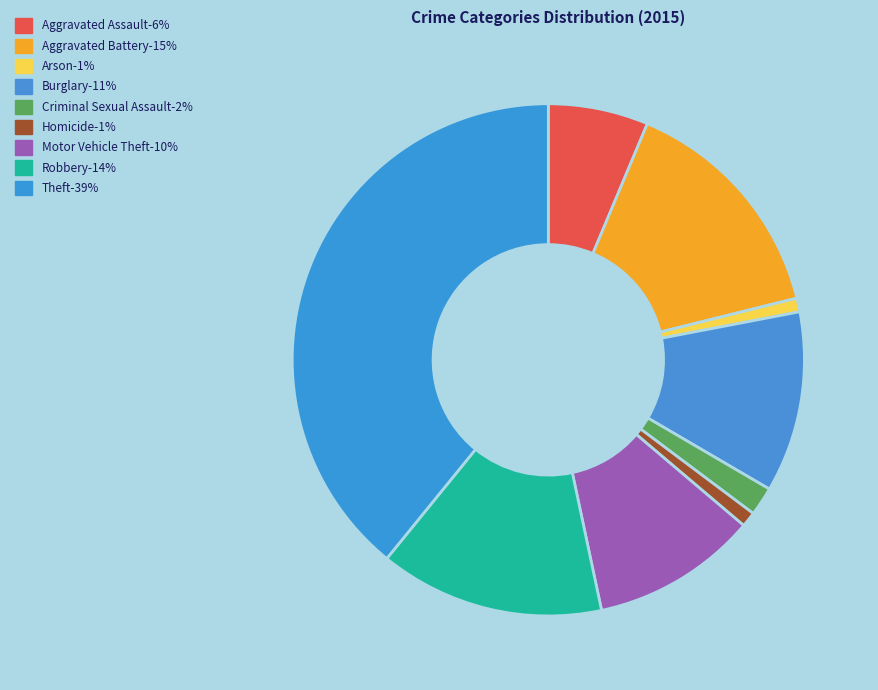

How many segments does this pie chart have?

9